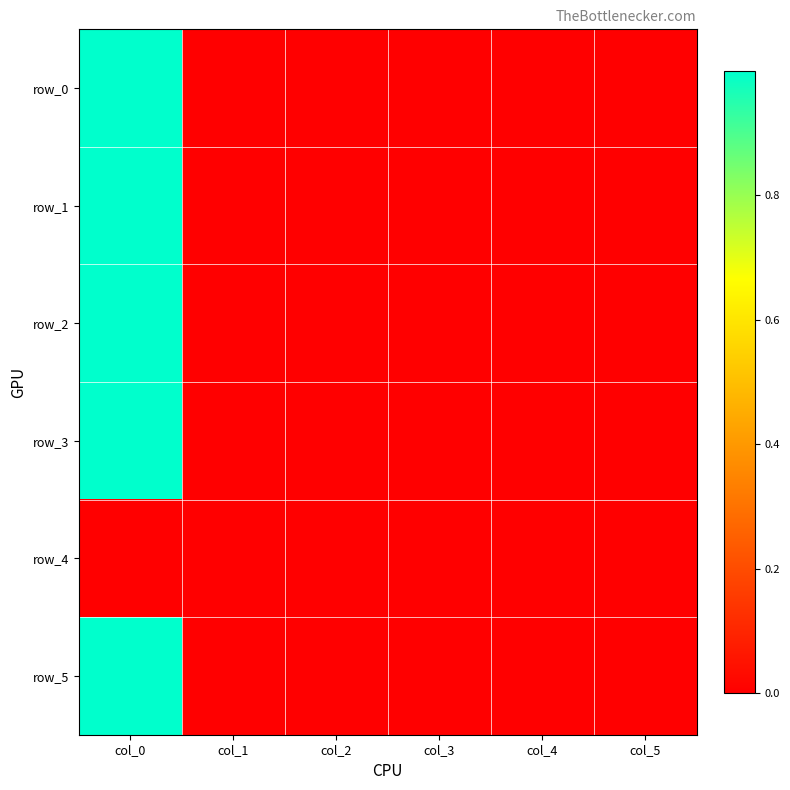

Is it true that row_4 equals 0.0 at col_4?

True